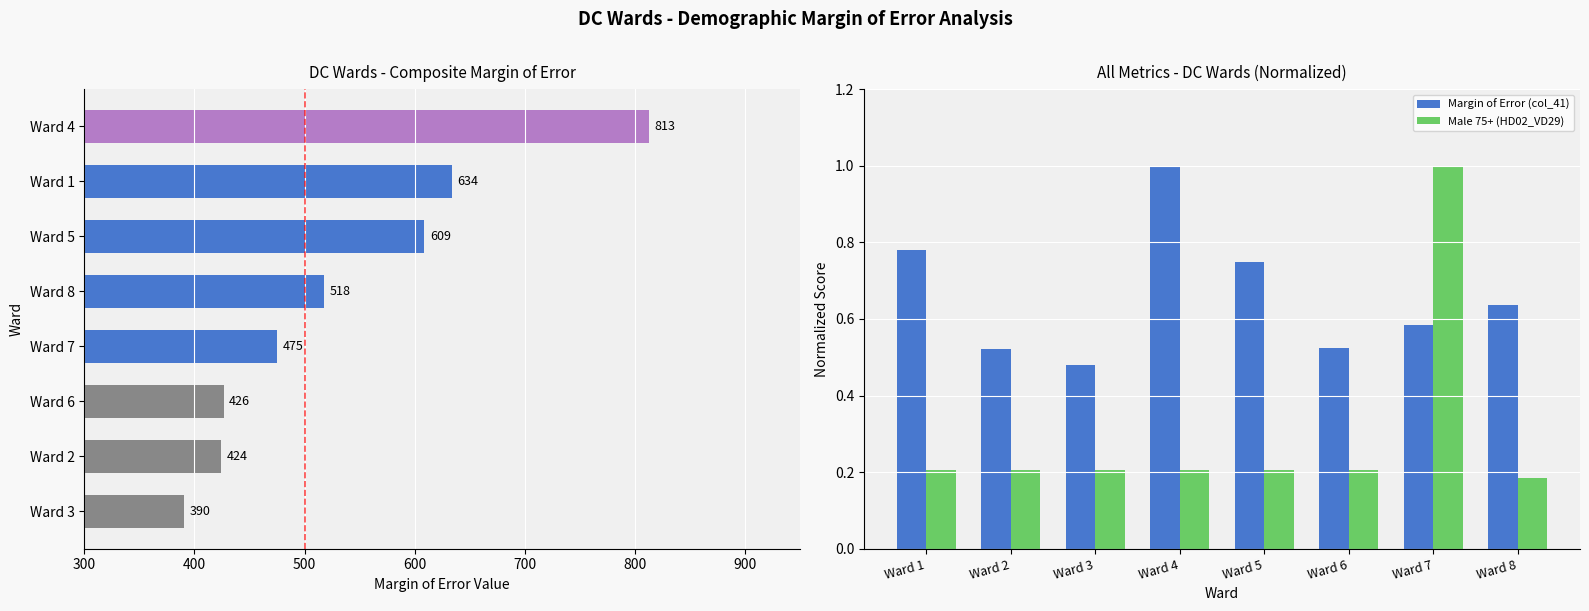

How many categories are shown in the chart?

8